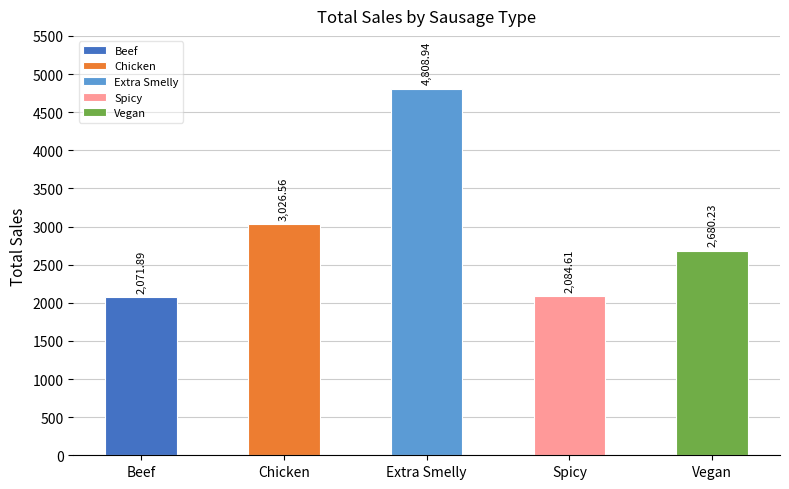

List the labels in order of value, smallest first.

Beef, Spicy, Vegan, Chicken, Extra Smelly